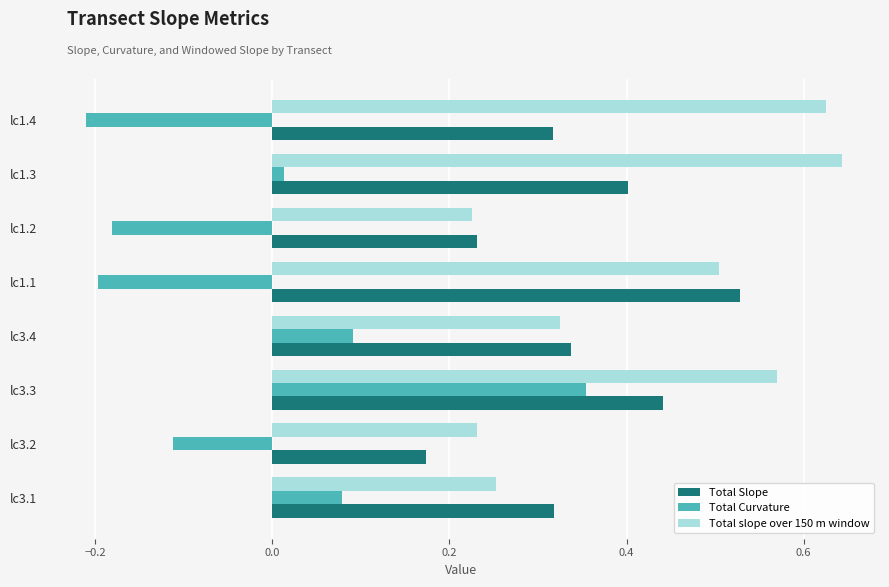

List the series in order of their overall mean, lowest first.

Total Curvature, Total Slope, Total slope over 150 m window